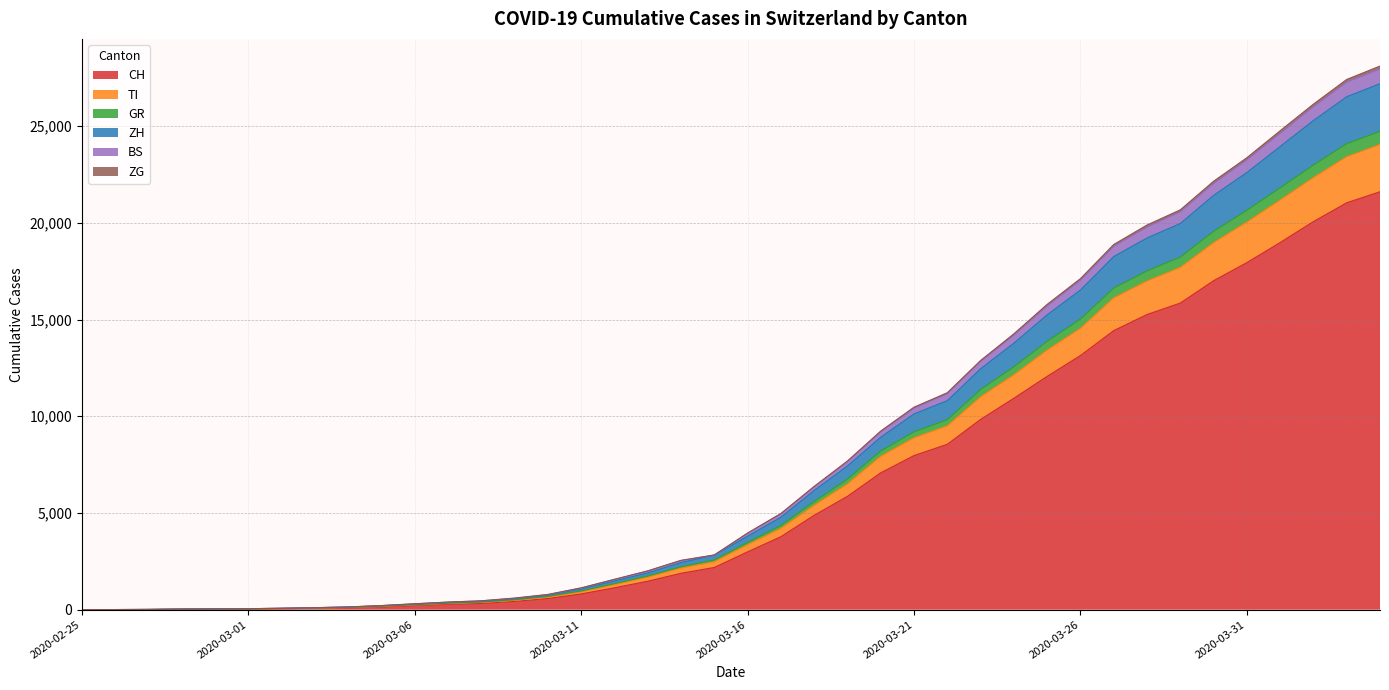

What is the spread (max minus min) of values at 2020-03-04?

45